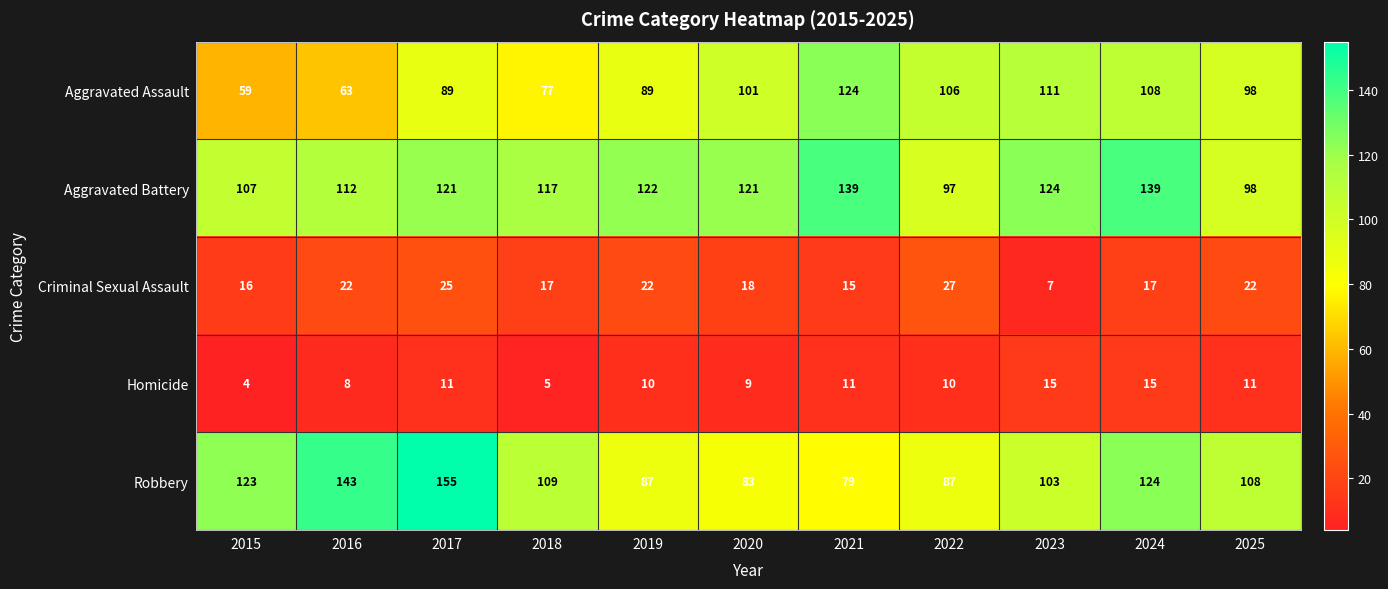

What is the spread (max minus min) of values at 2019?

112